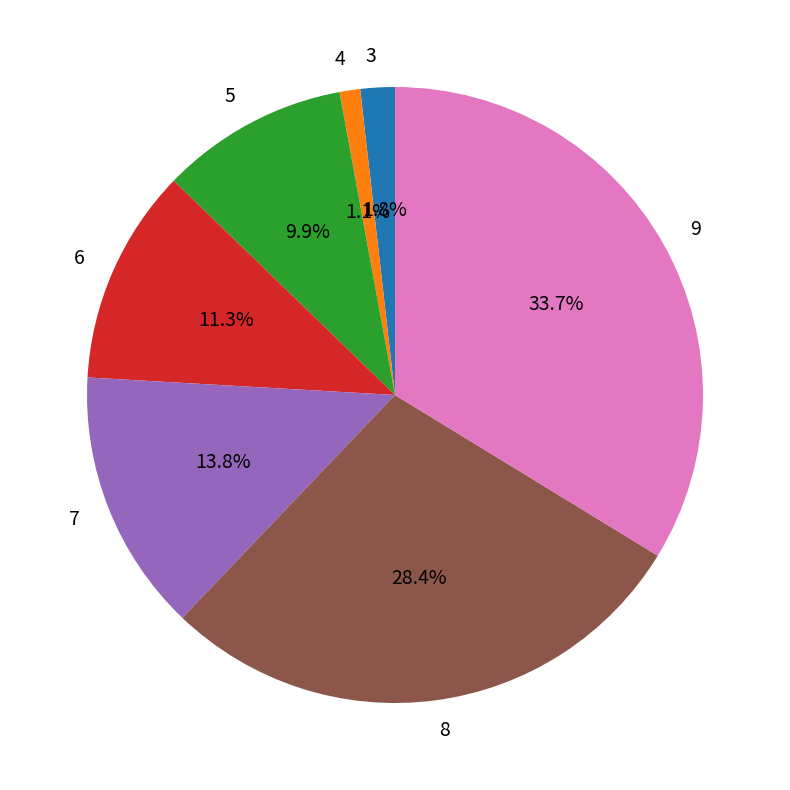

To the nearest percent, what portion does 4 represent?

1%